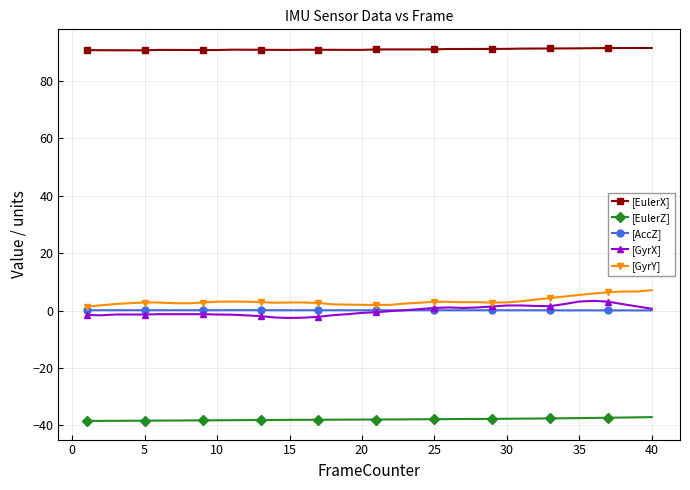

What is the maximum value shown in the chart?

91.5